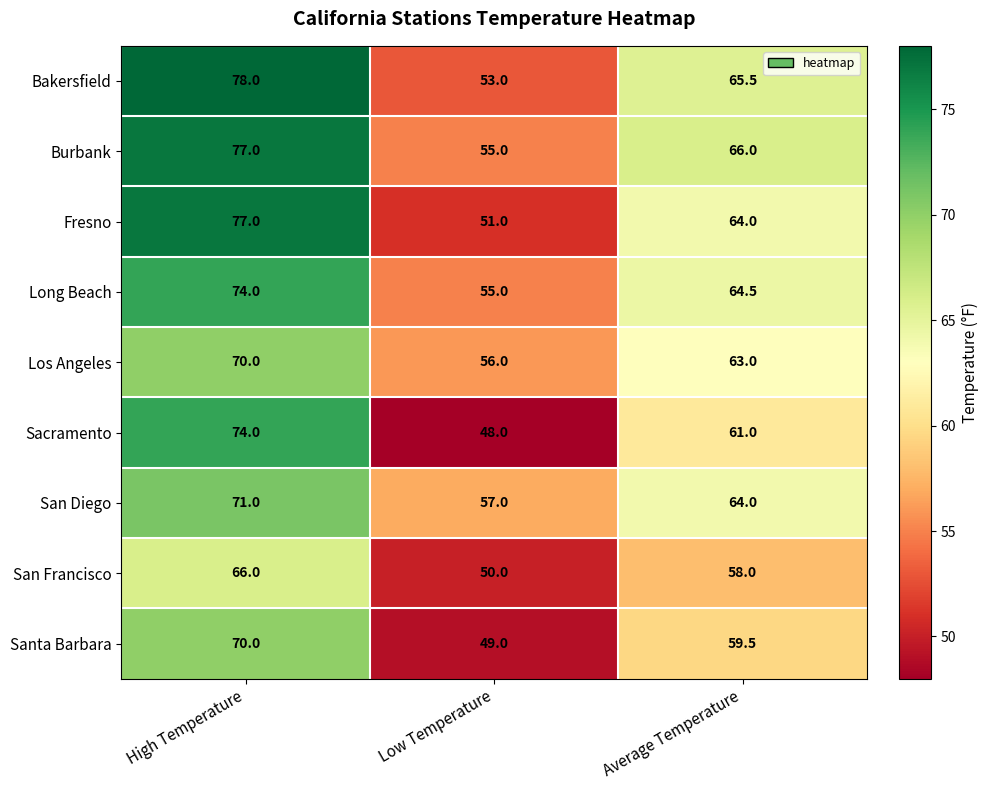

How many data points in Bakersfield are above 65?

2